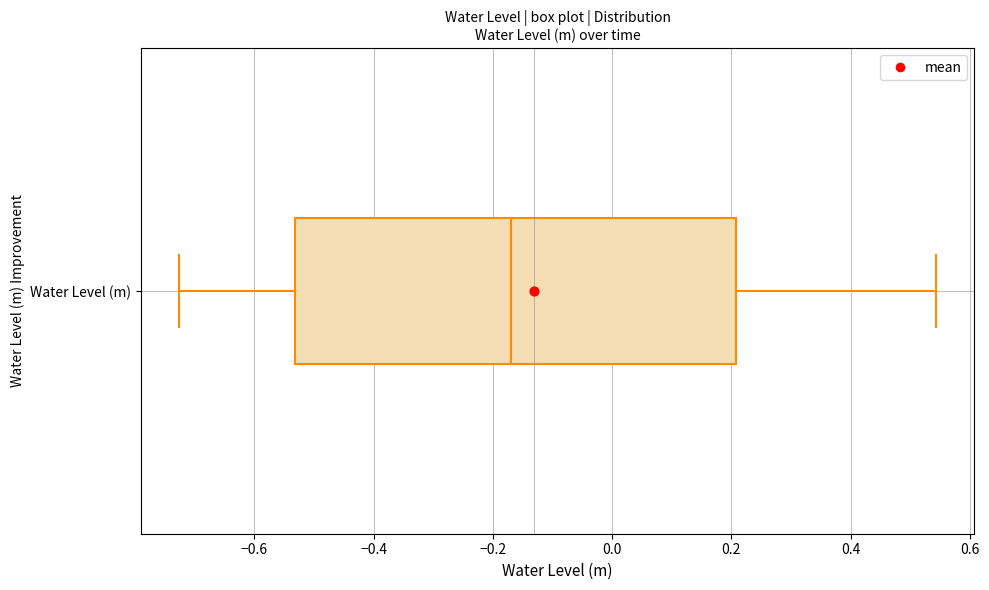

Where does the left whisker of the box for Water Level (m) end on the x-axis? The values are not printed on the chart, so give them approximately, as read against the axis.

-0.72